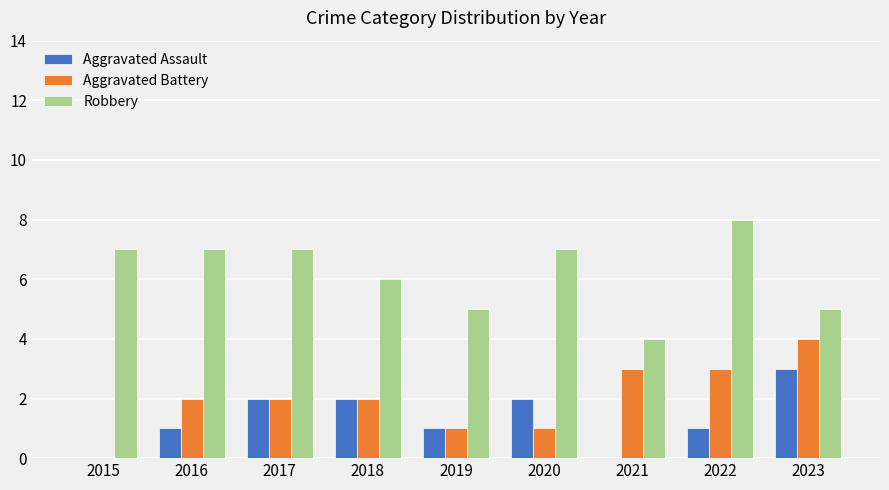

True or false: Aggravated Assault has a value of -1 at 2021.

False